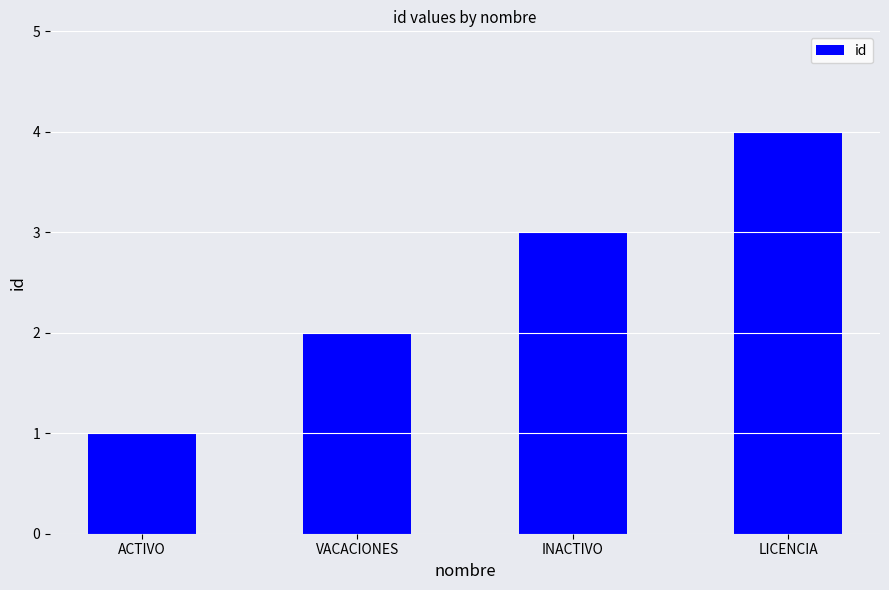

What is the smallest value displayed?

1